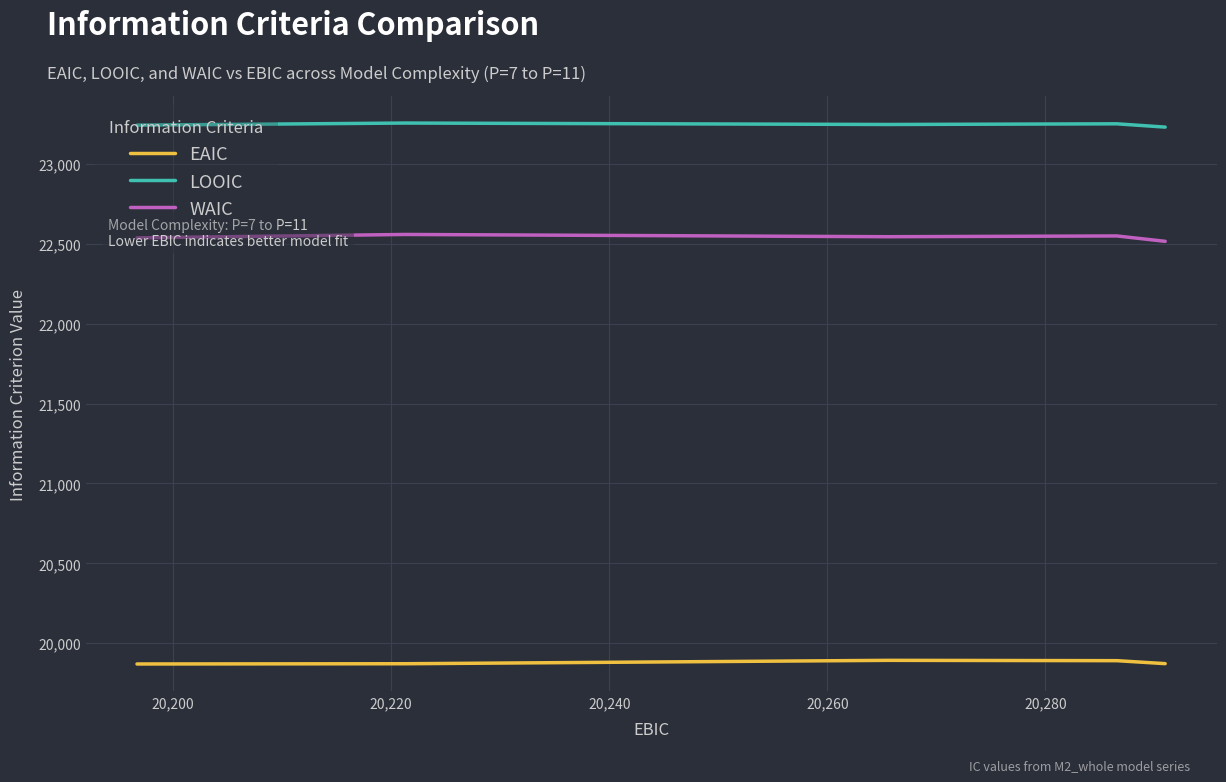

What is the maximum value shown in the chart?

23257.9